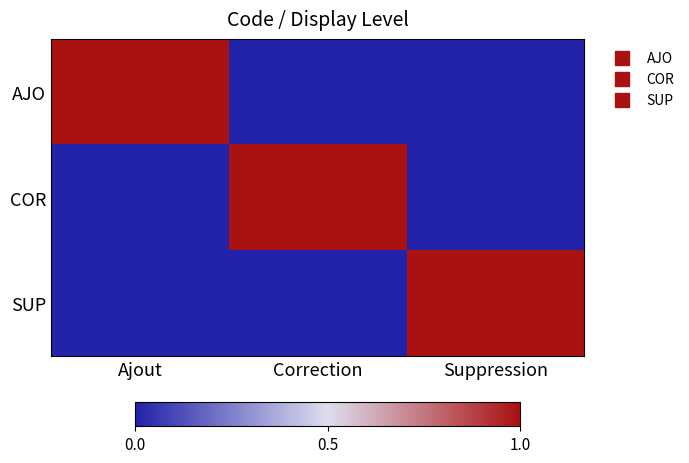

At how many categories does at least one series exceed 0?

3